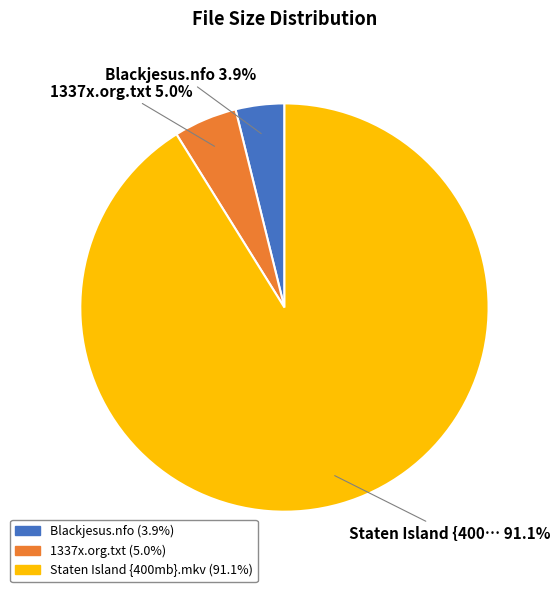

Is there a majority slice in this chart?

Yes